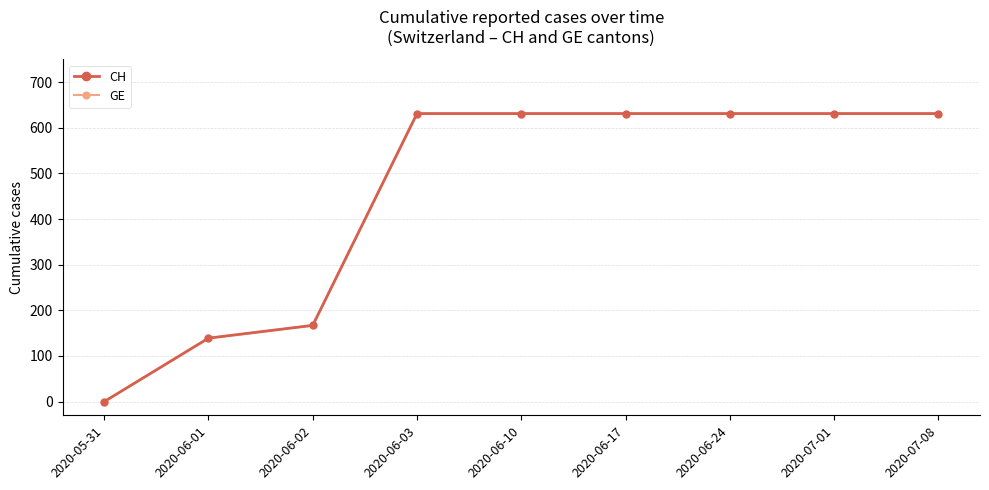

List the series in order of their peak value, highest first.

CH, GE